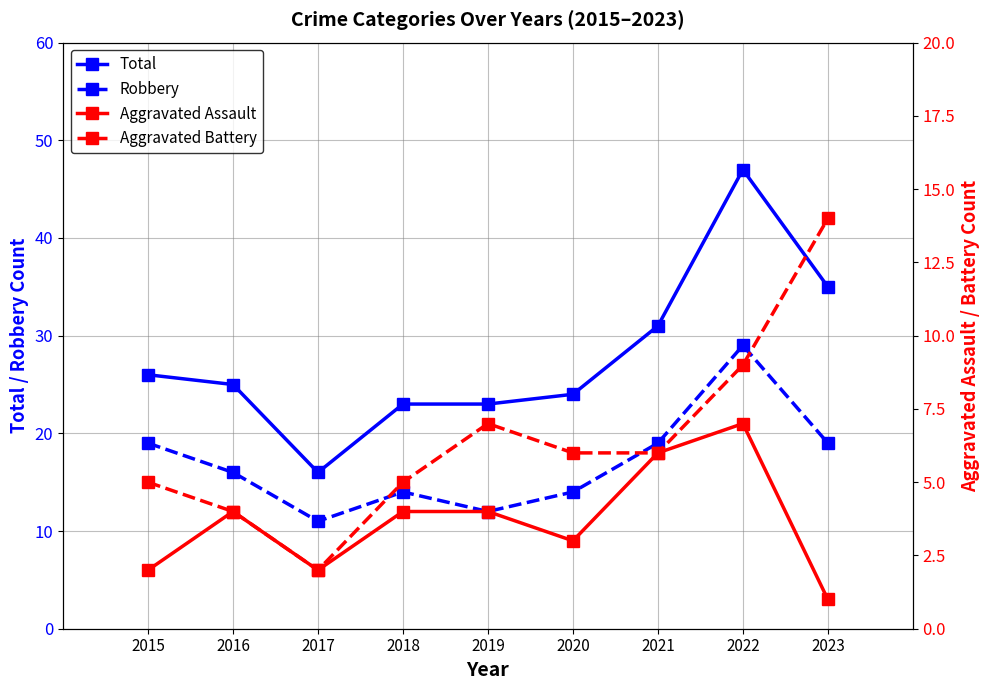

At which label is Aggravated Assault closest to 4?

2016